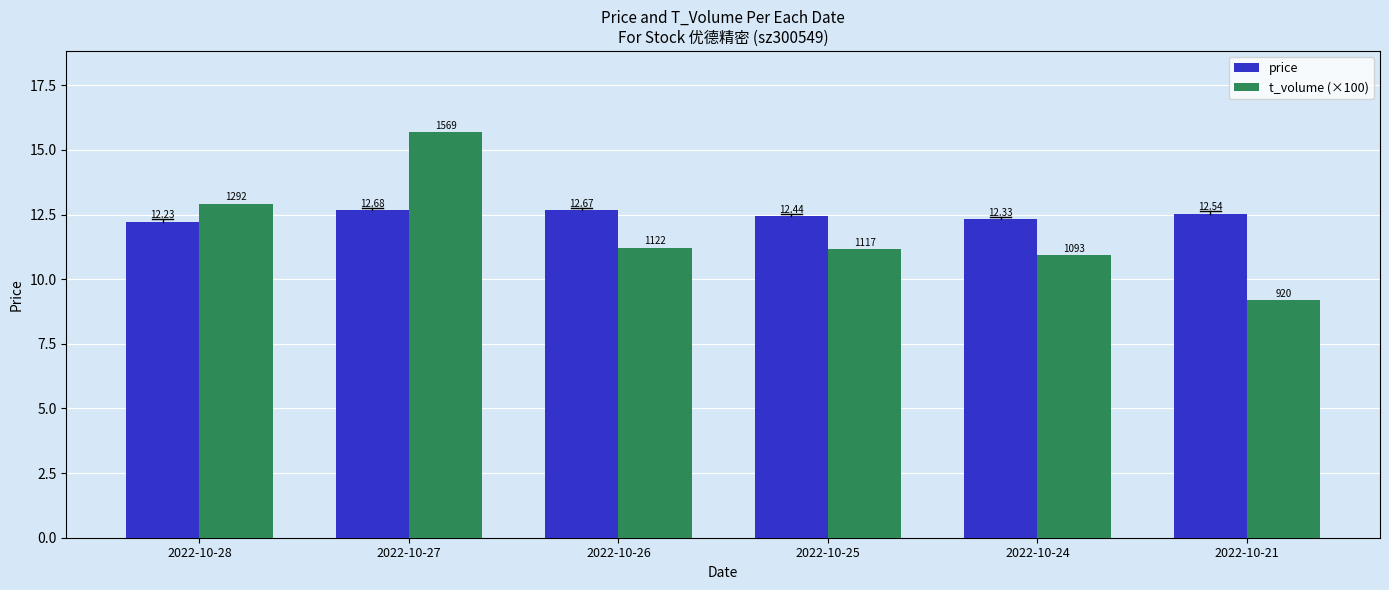

Does the chart contain stacked bars?

No